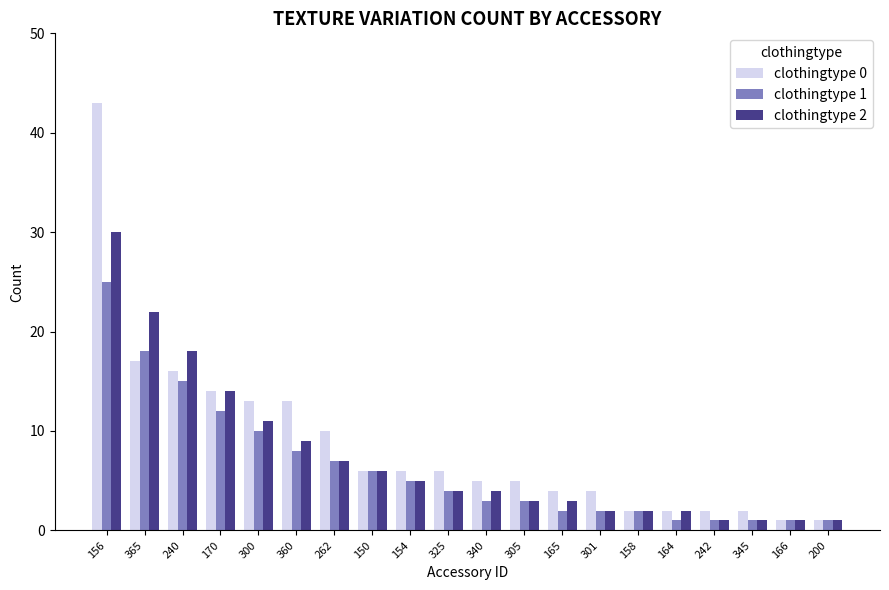

What is the total value across all series at 166?

3